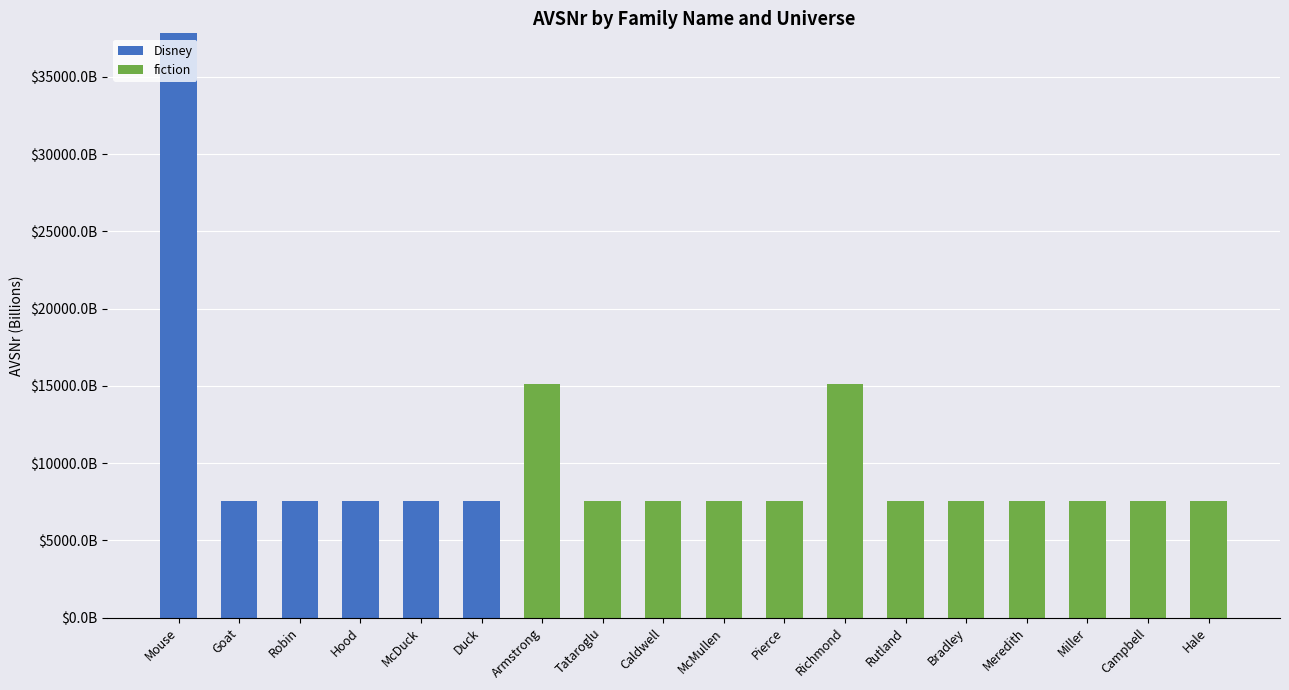

What is the sum of all fiction values?

105897.6